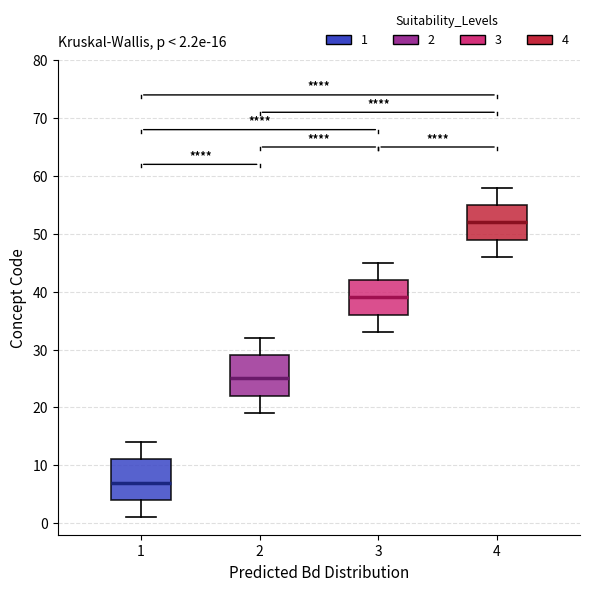

Which box's median line is the highest?

4